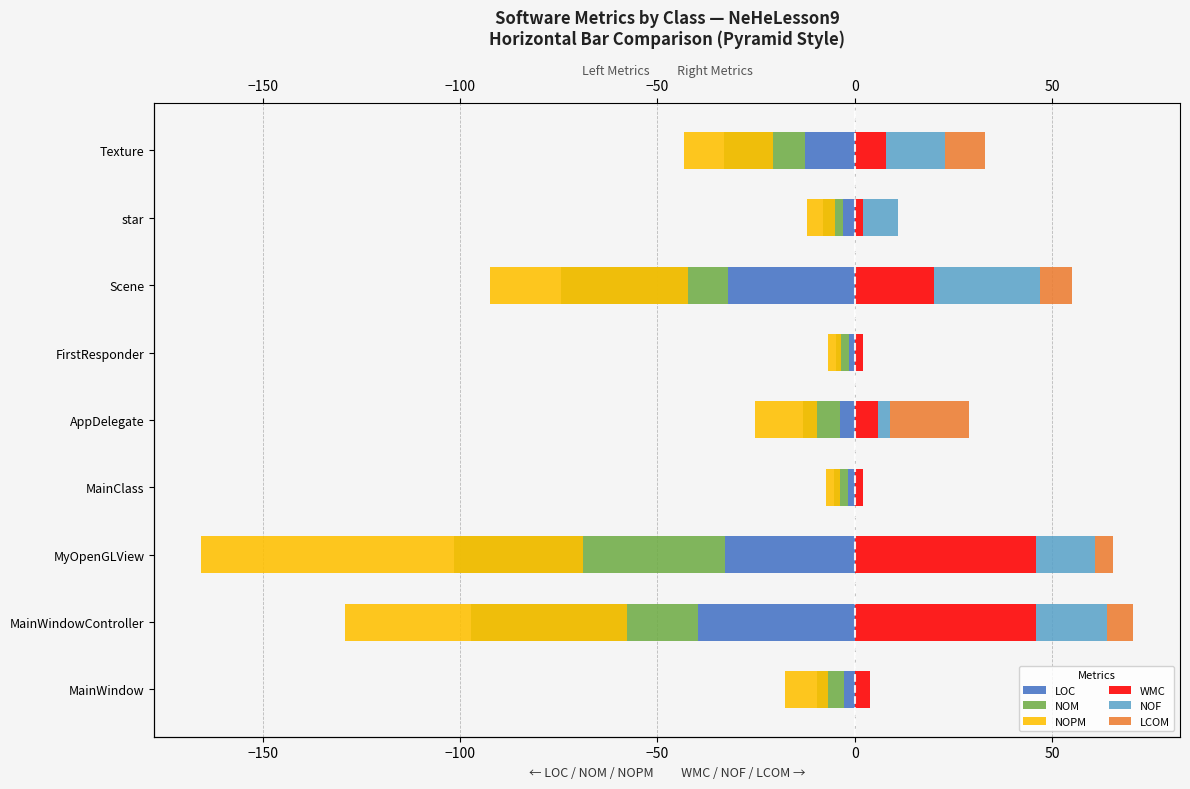

Is it true that LOC equals -2.0 at FirstResponder?

False